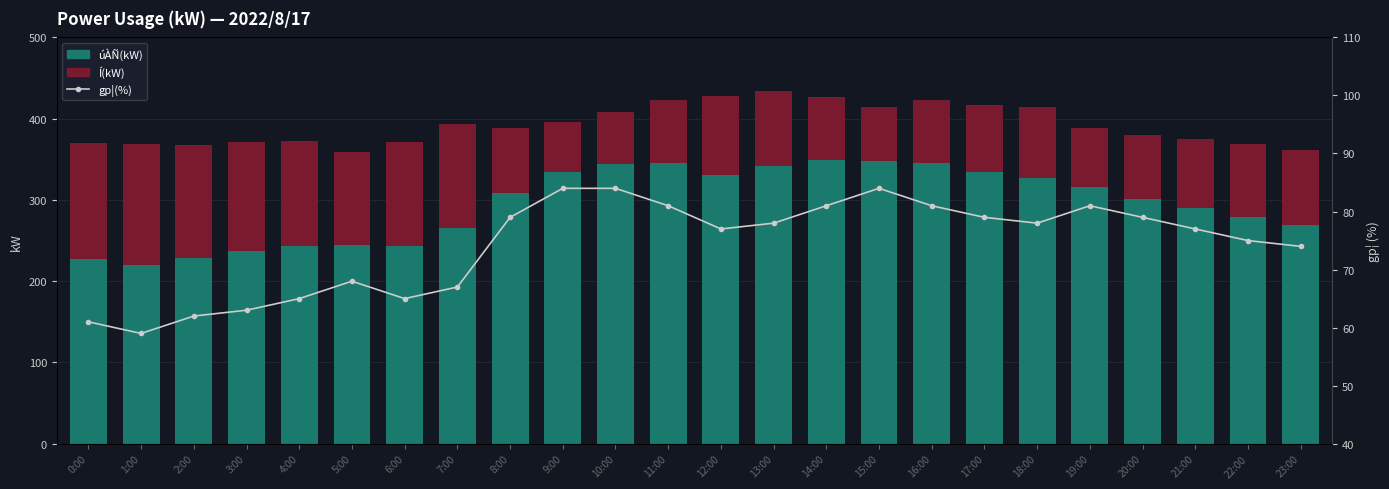

True or false: úÀÑ(kW) has a value of 269 at 23:00.

True